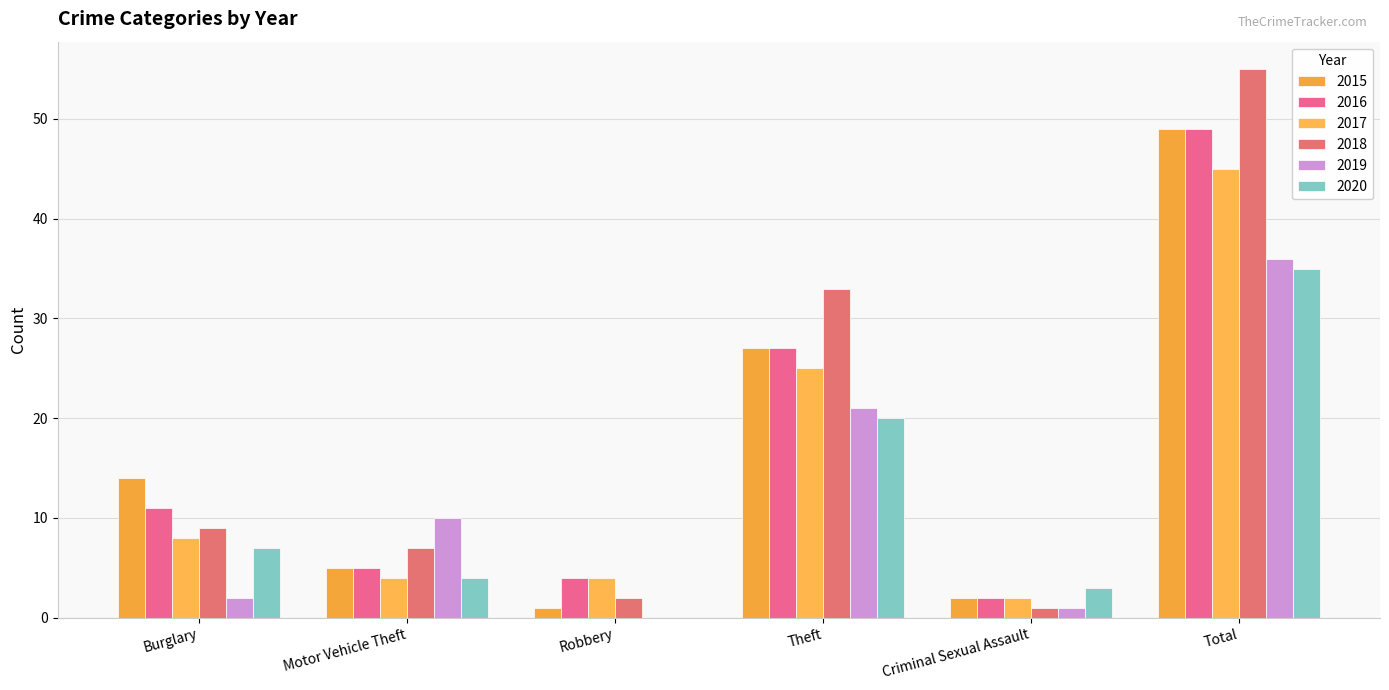

Where is 2019 nearest to the value 18?

Theft